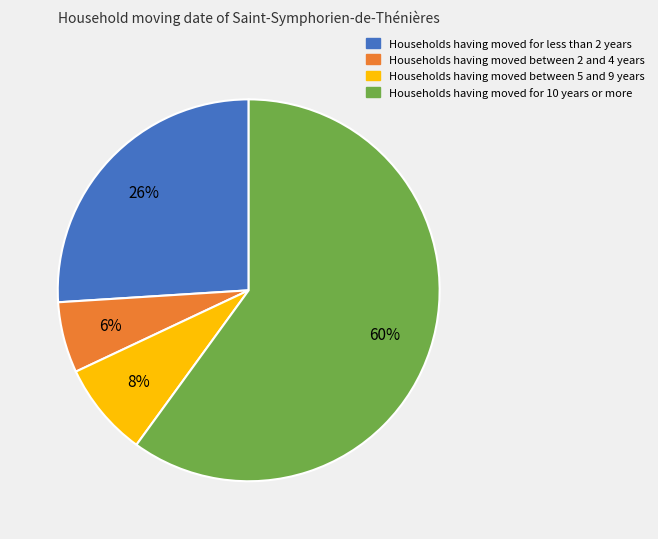

To the nearest percent, what is the difference between the largest and smallest slice percentages?

54%